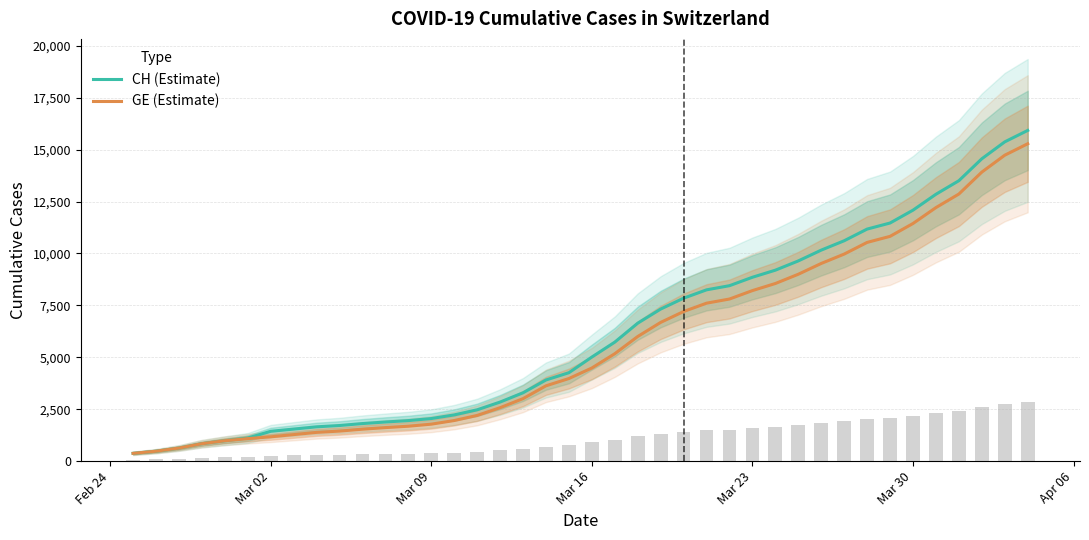

What is the maximum value for CH (Estimate)?

15926